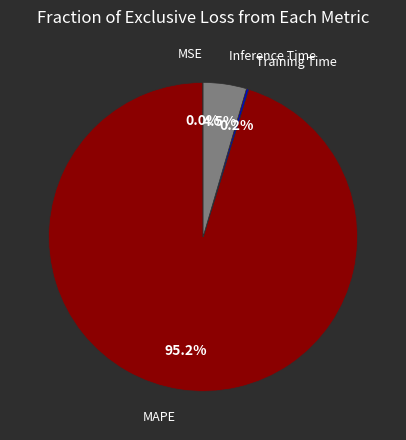

Between Inference Time and MAPE, which is larger?

MAPE